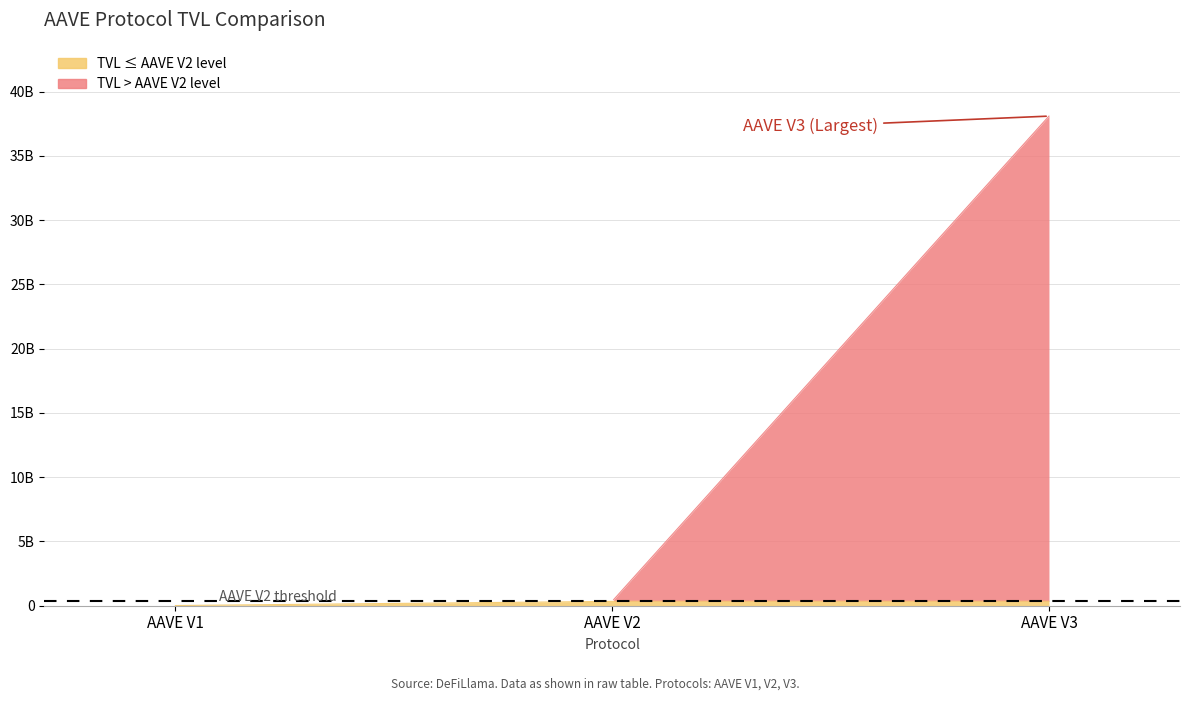

True or false: the data shows 75099428.6 at AAVE V2.

False